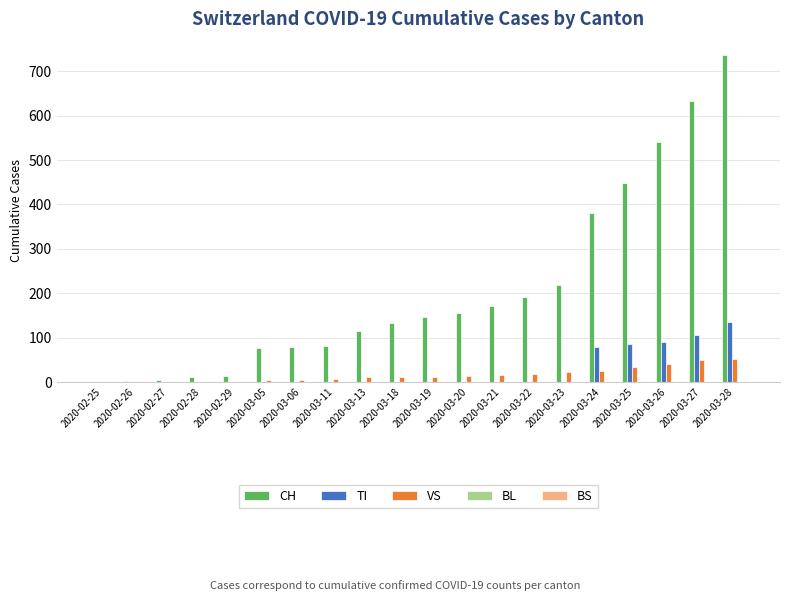

Are the bars grouped side by side (vs. stacked)?

Yes